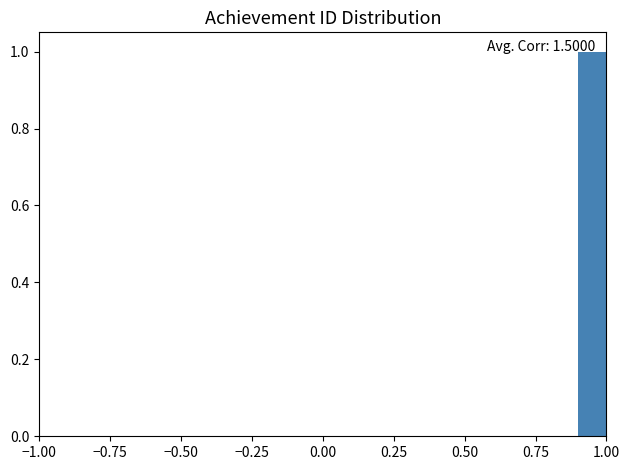

Read against the x-axis, roughly where is the centre of the tallest bar?

0.95